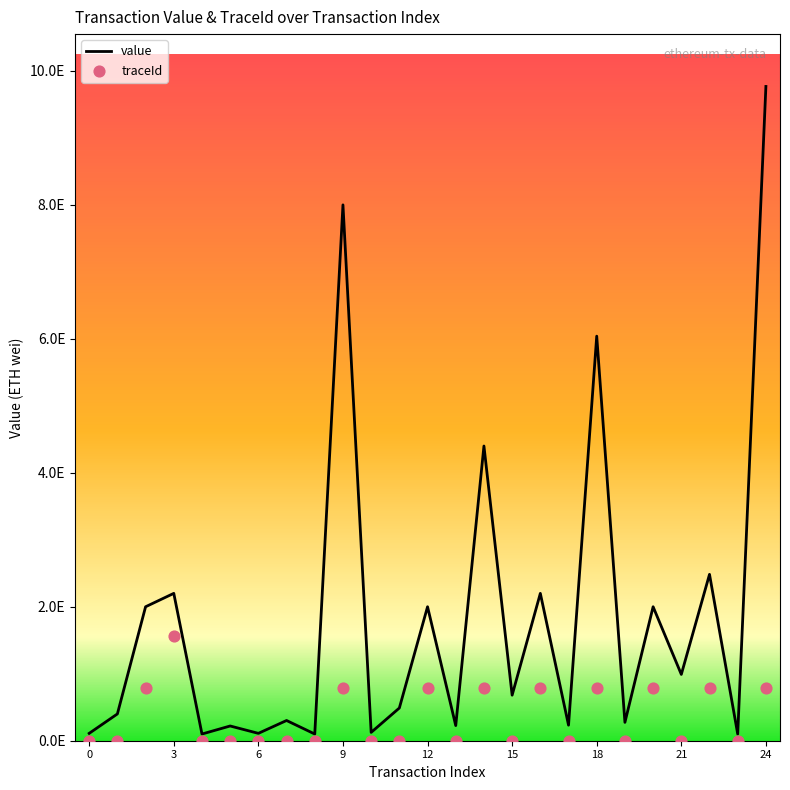

What are all the series names shown in the legend?

value, traceId